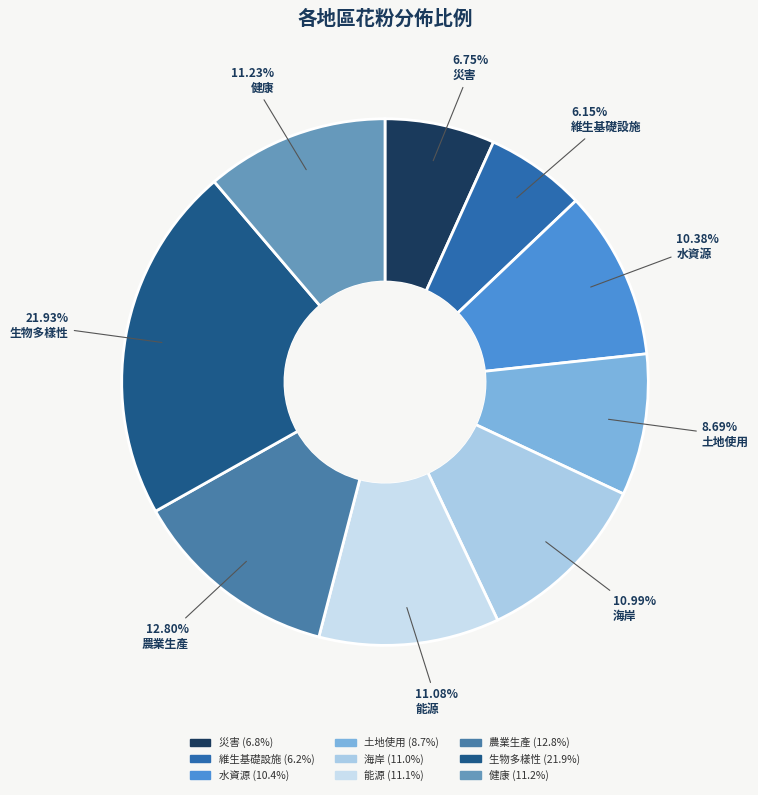

To the nearest percent, what is the difference between the 土地使用 and 生物多樣性 slice percentages?

13%